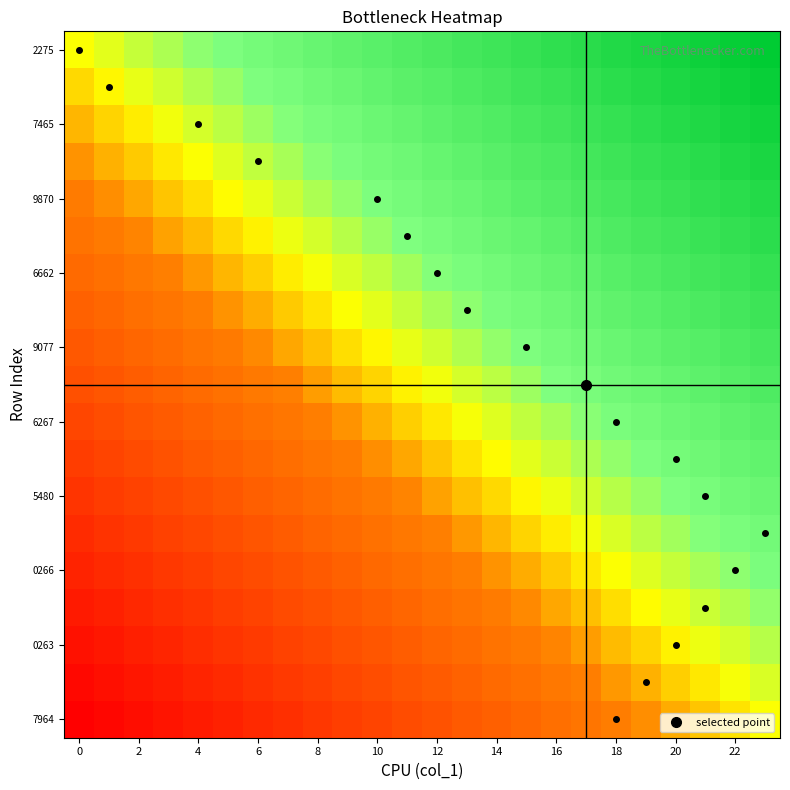

At how many categories does at least one series exceed 0?

23